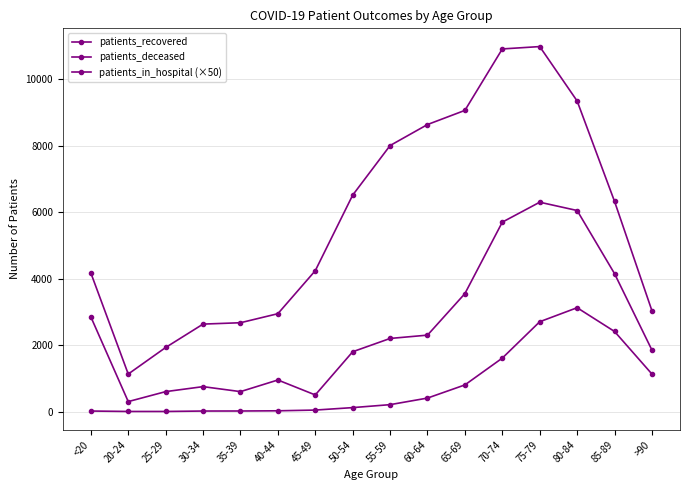

Rank the series by their average value, from highest to lowest.

patients_recovered, patients_in_hospital (×50), patients_deceased